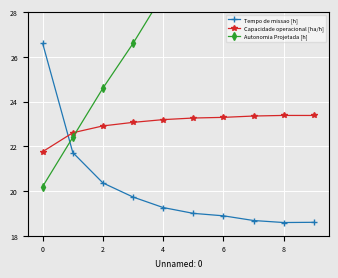

At which label does Capacidade operacional [ha/h] reach its minimum?

0